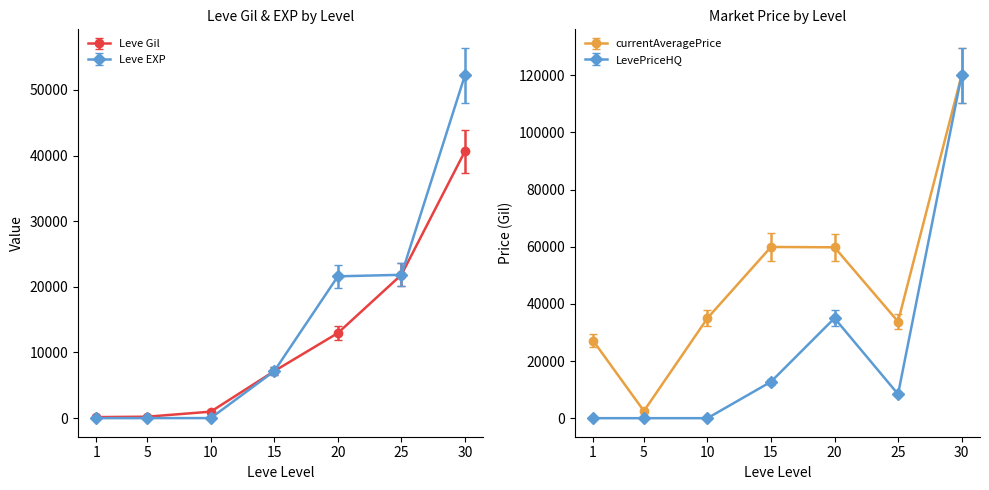

Count the number of data series in this chart.

2